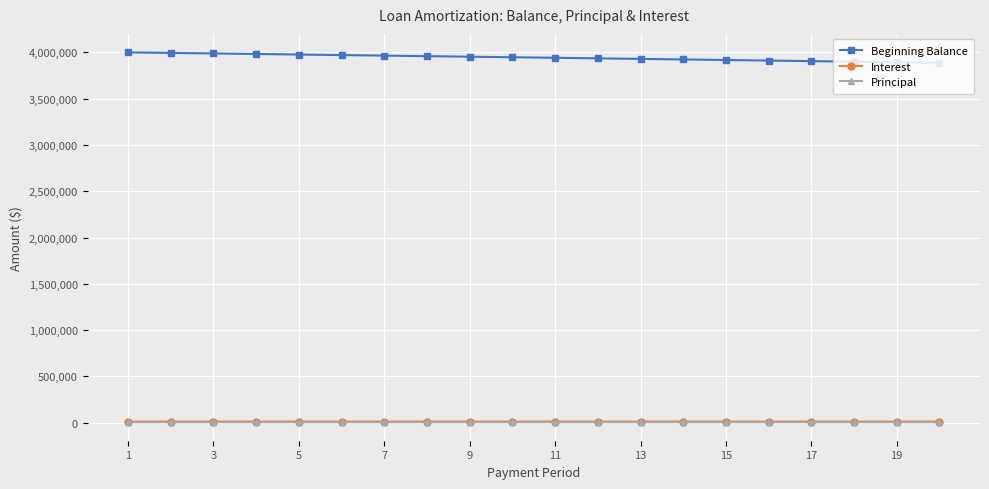

Is this an area chart (filled region under the line)?

No